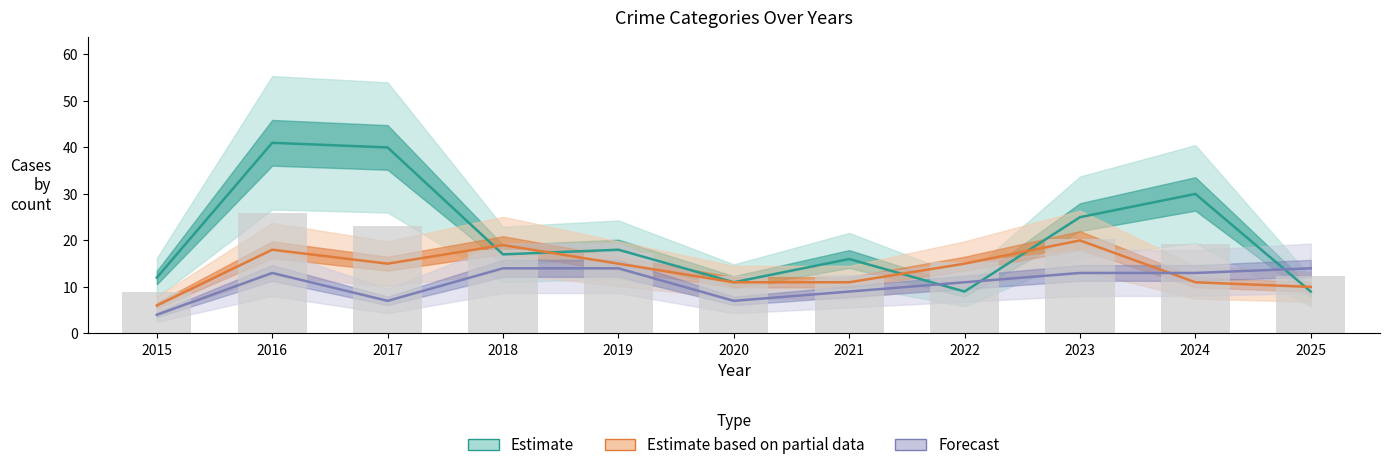

At how many categories does at least one series exceed 34?

2